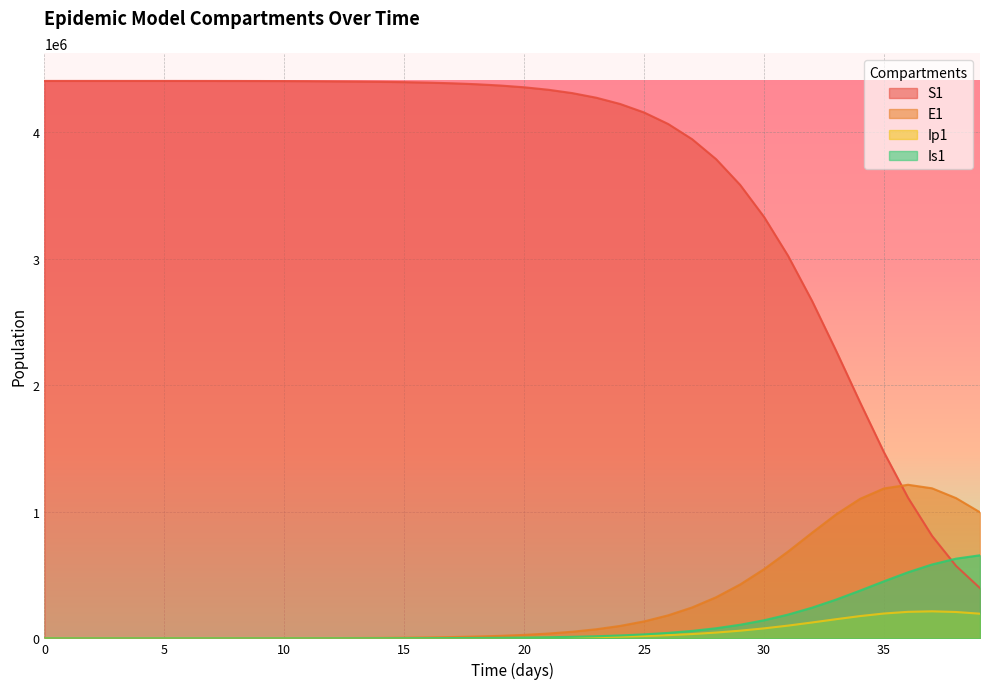

Rank the series by their maximum value, from highest to lowest.

S1, E1, Is1, Ip1